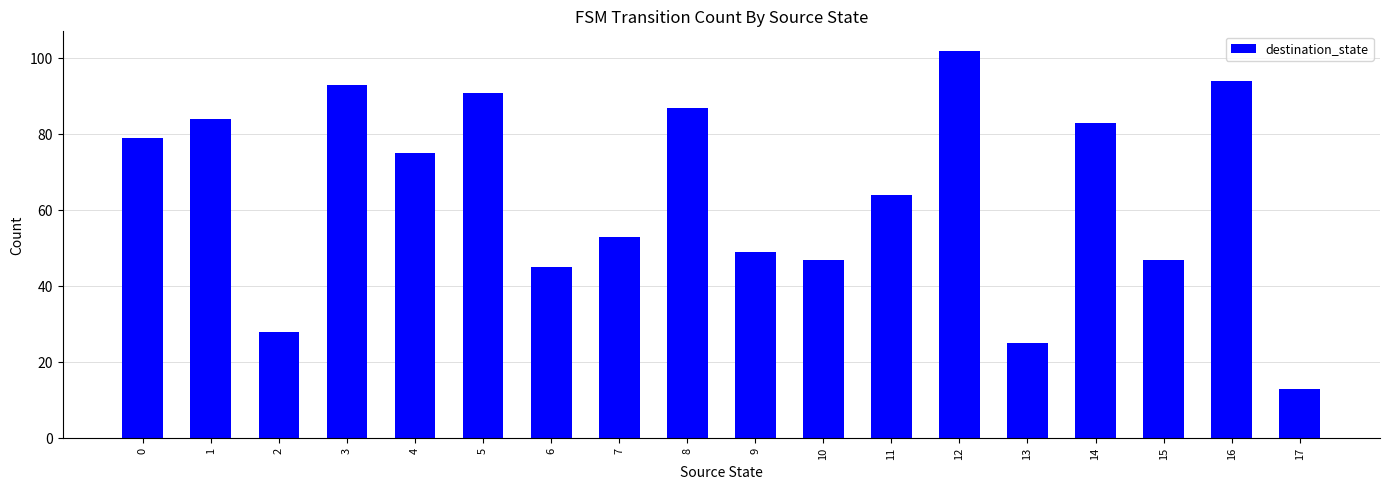

What is the change in value from 3 to 6?

-48